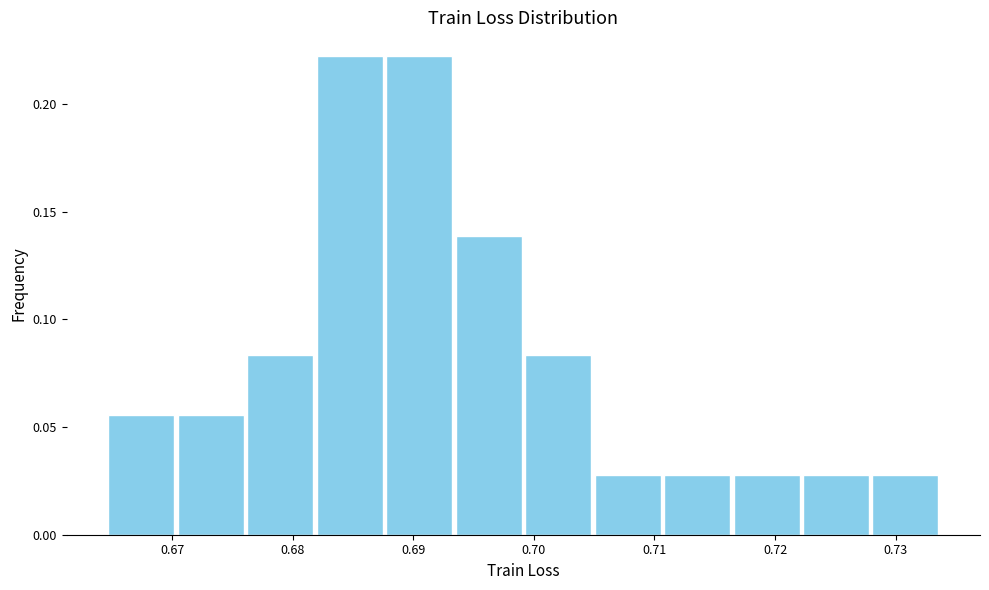

Reading left to right, transcribe this chart: for each bar, give the range it covers on the x-axis and its height. Neither the bar edges nor the heights are printed on the chart, so give them approximately, as read against the axes.

0.665 to 0.670: 0.055
0.670 to 0.676: 0.055
0.676 to 0.682: 0.085
0.682 to 0.688: 0.220
0.688 to 0.693: 0.220
0.693 to 0.699: 0.140
0.699 to 0.705: 0.085
0.705 to 0.711: 0.030
0.711 to 0.716: 0.030
0.716 to 0.722: 0.030
0.722 to 0.728: 0.030
0.728 to 0.734: 0.030